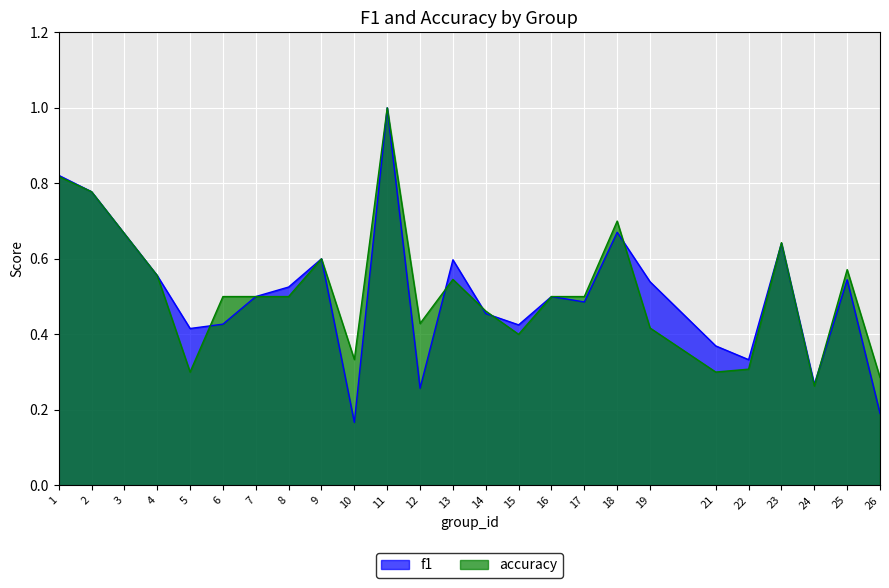

At 10, list the series in order from smallest to largest.

f1, accuracy